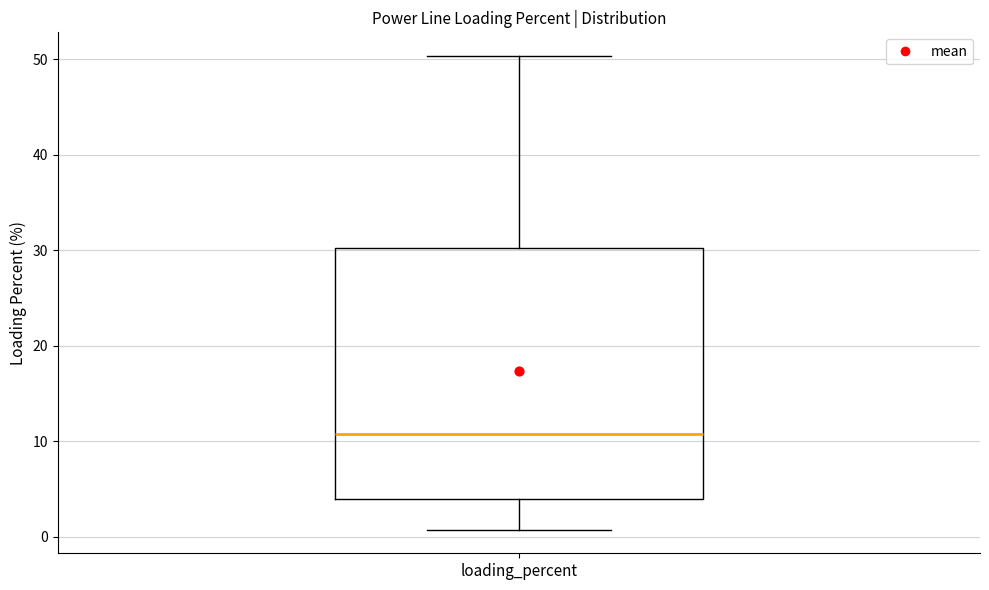

Where is the lower edge of the box for loading_percent on the y-axis? The values are not printed on the chart, so give them approximately, as read against the axis.

4